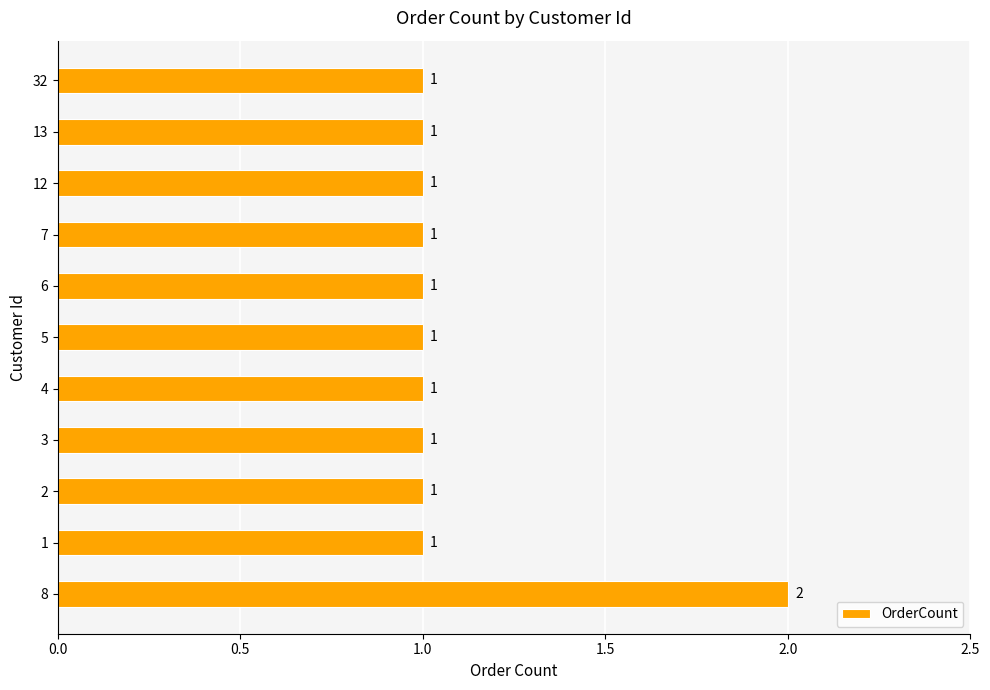

Are the bars grouped side by side (vs. stacked)?

No